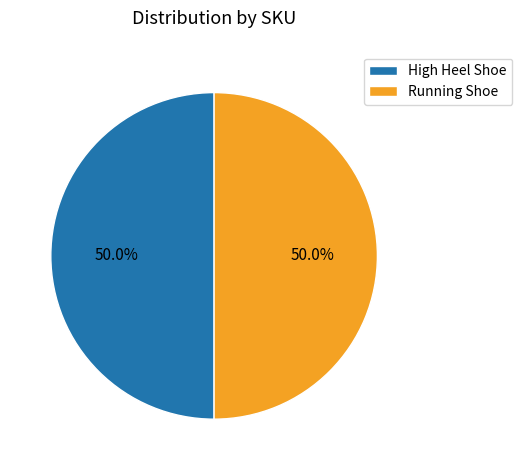

Count the number of slices in the pie.

2